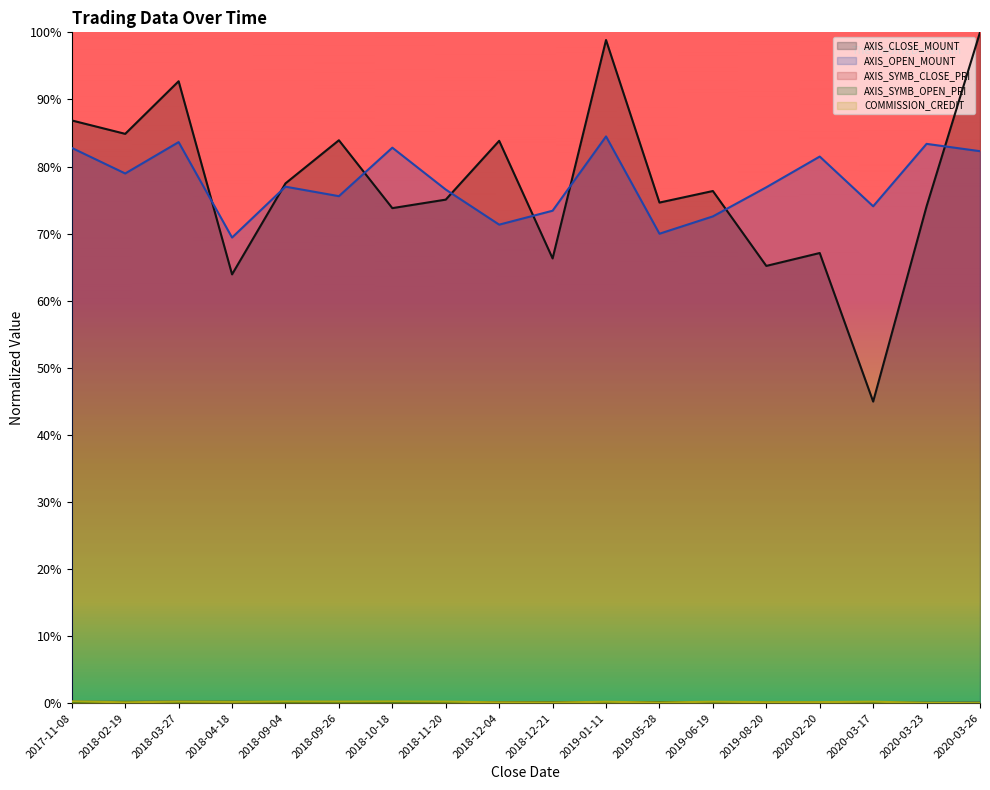

Is the value of AXIS_SYMB_OPEN_PRI at 2018-09-26 greater than the value of AXIS_OPEN_MOUNT at 2019-06-19?

No